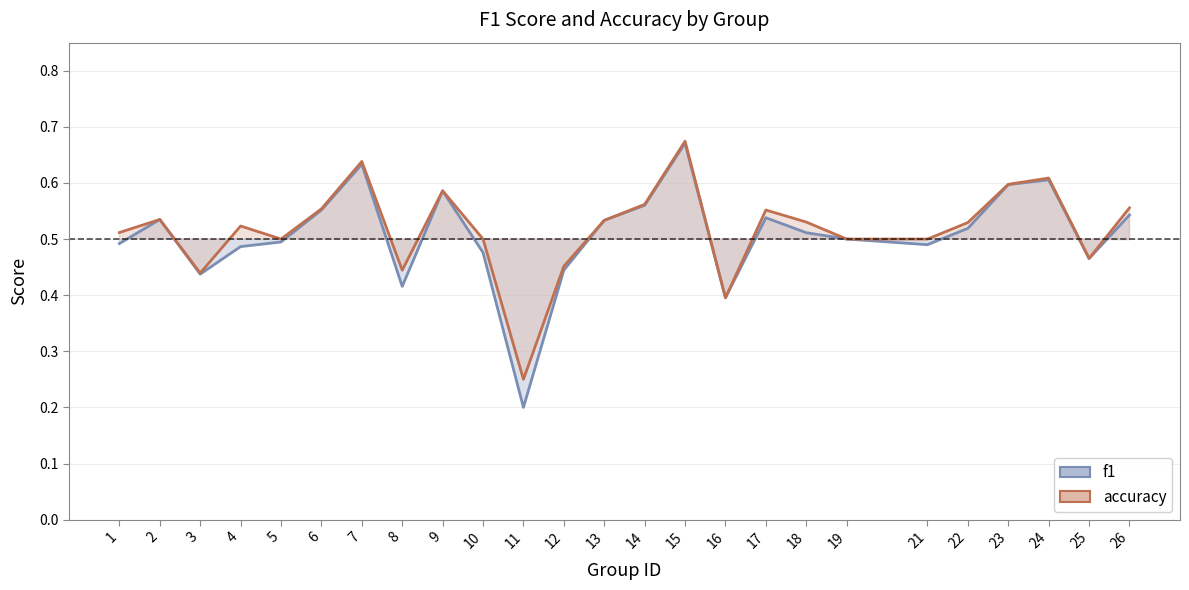

How many lines are shown in the chart?

2